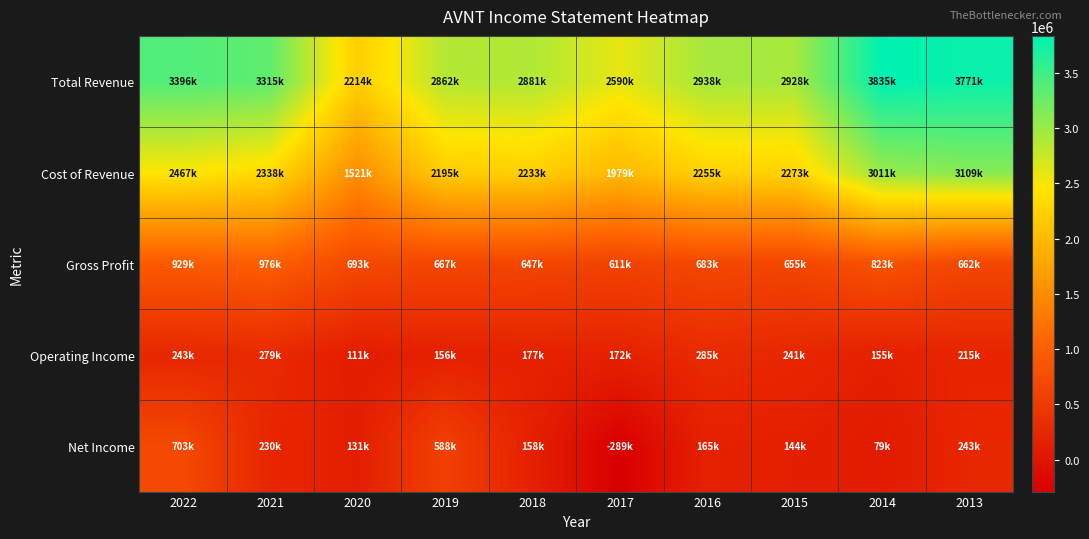

Reading right to left, list all the values displayed in this chart.

Total Revenue: 2013=3771200	2014=3835500	2015=2928800	2016=2938600	2017=2590300	2018=2881000	2019=2862700	2020=2214900	2021=3315500	2022=3396900
Cost of Revenue: 2013=3109000	2014=3011700	2015=2273800	2016=2255400	2017=1979000	2018=2233100	2019=2195300	2020=1521600	2021=2338700	2022=2467300
Gross Profit: 2013=662200	2014=823800	2015=655000	2016=683200	2017=611300	2018=647900	2019=667400	2020=693300	2021=976800	2022=929600
Operating Income: 2013=215700	2014=155100	2015=241200	2016=285900	2017=172800	2018=177500	2019=156800	2020=111600	2021=279700	2022=243300
Net Income: 2013=243800	2014=79200	2015=144600	2016=165200	2017=-289100	2018=158500	2019=588600	2020=131600	2021=230800	2022=703100